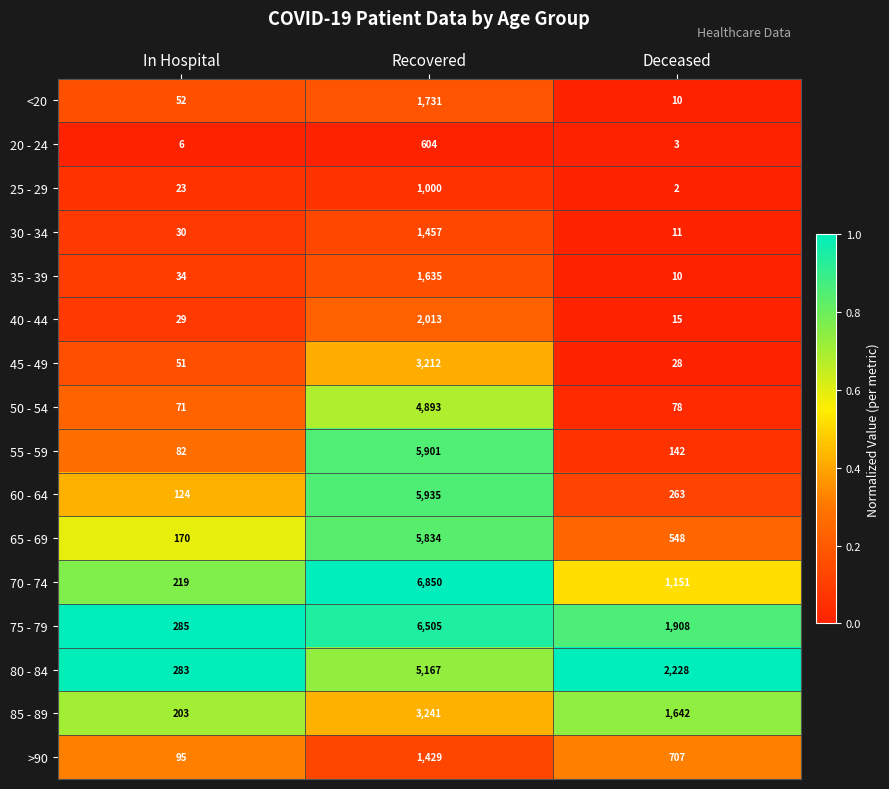

What is the total value across all series at Deceased?

8746